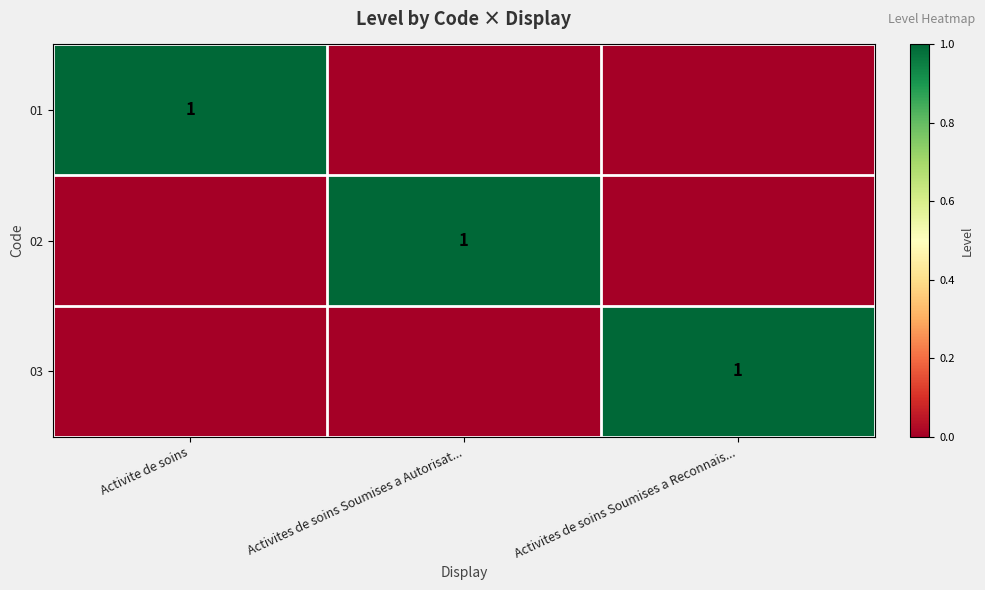

Count the number of data series in this chart.

3